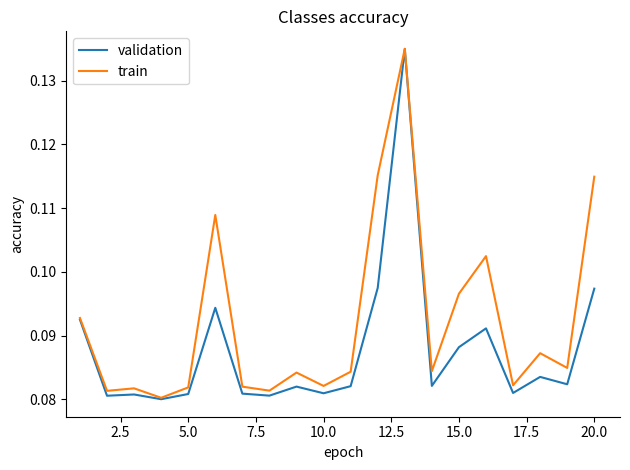

Which series has the largest range (max minus min)?

validation